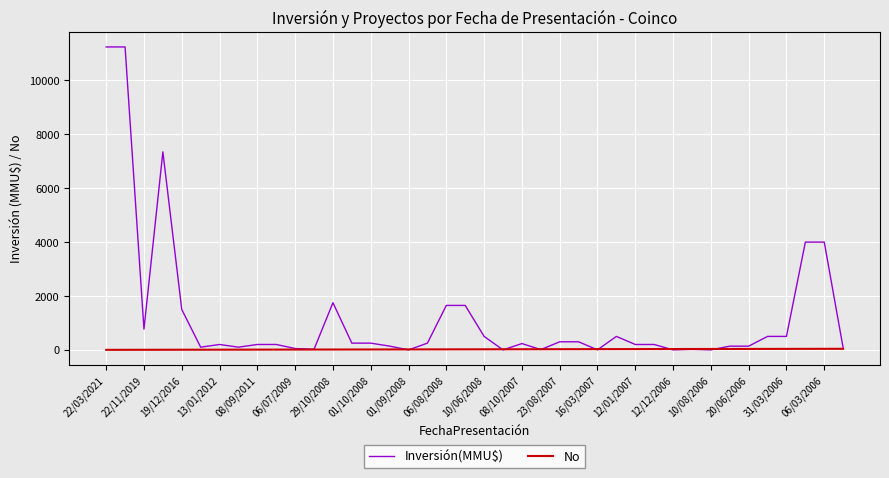

What is the difference between the second highest and minimum values in the Inversión(MMU$) series?

11244